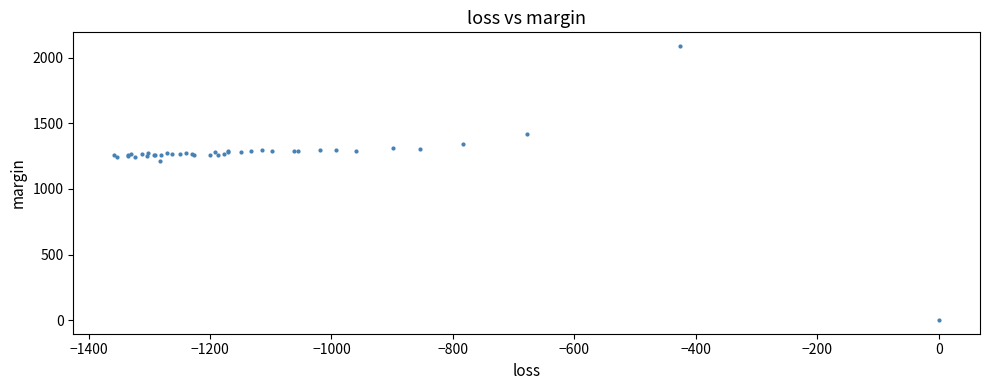

What Y value in the scatter plot is closest to 1045?

1217.2